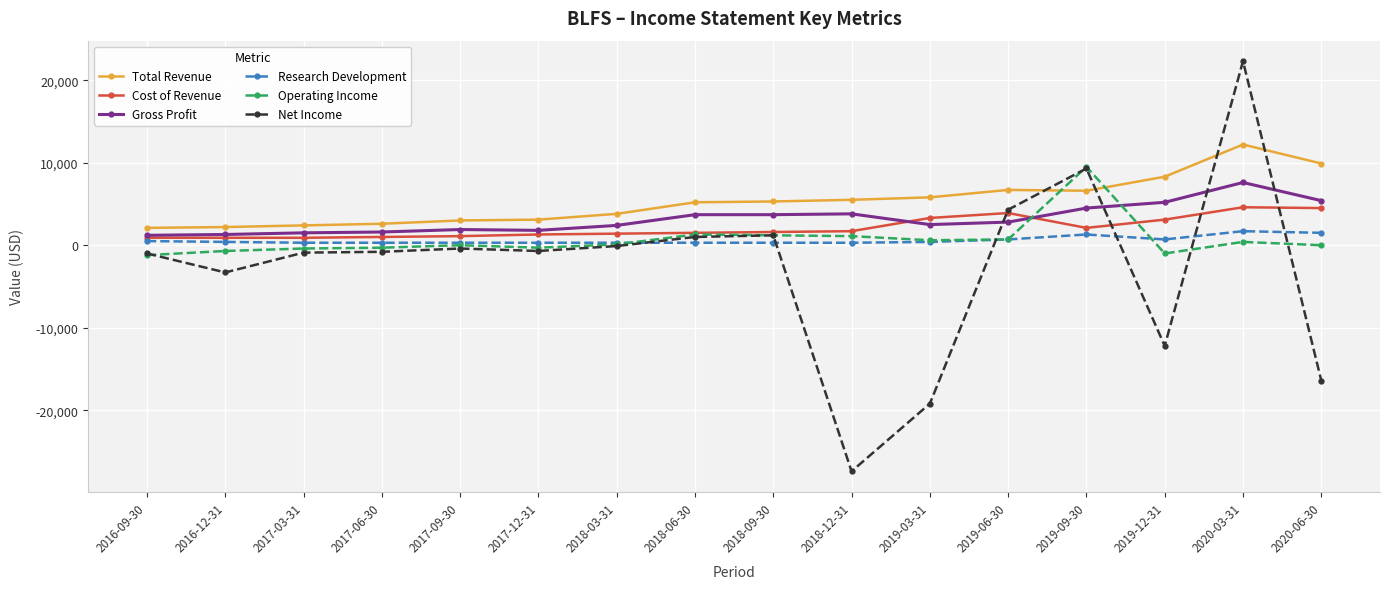

Which series has the largest total across all categories?

Total Revenue